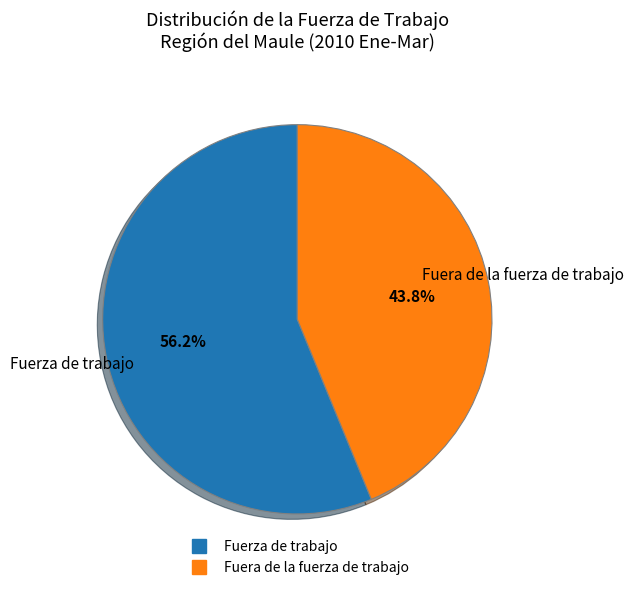

How many segments does this pie chart have?

2